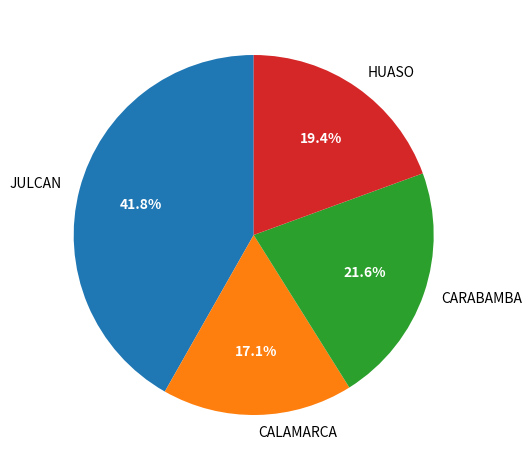

How many segments does this pie chart have?

4